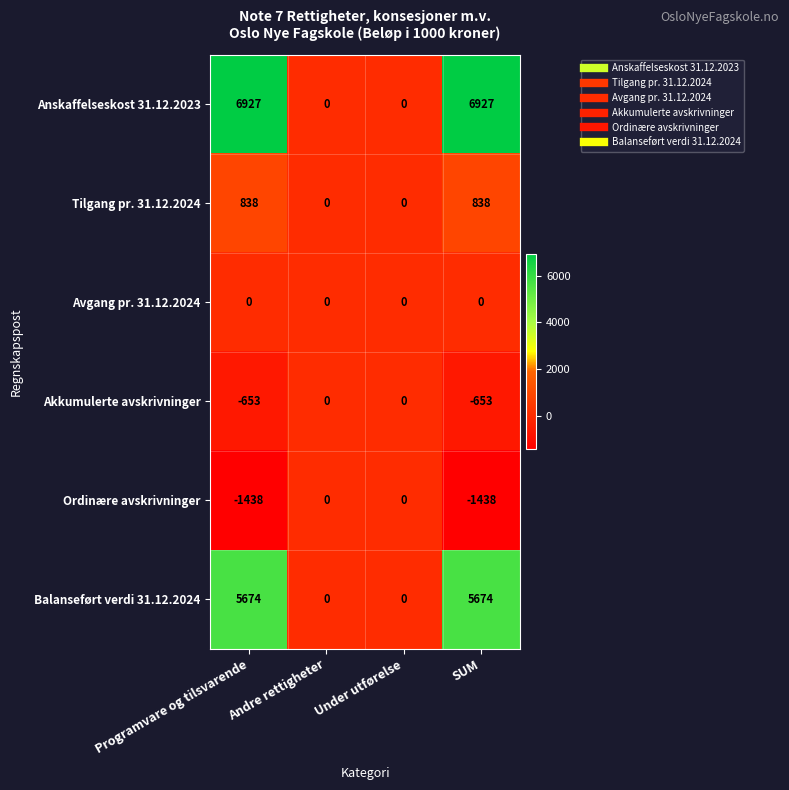

How many distinct data groups are displayed?

6